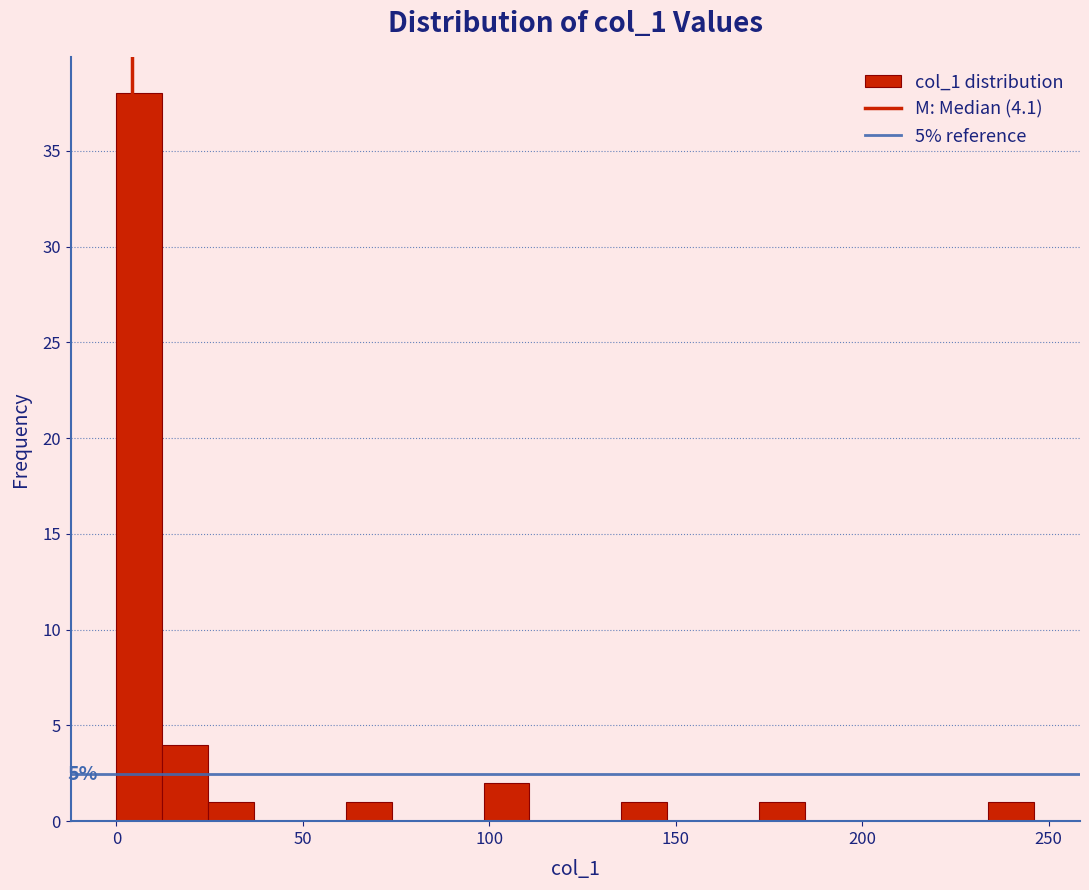

Read against the x-axis, roughly where is the centre of the tallest bar?

5